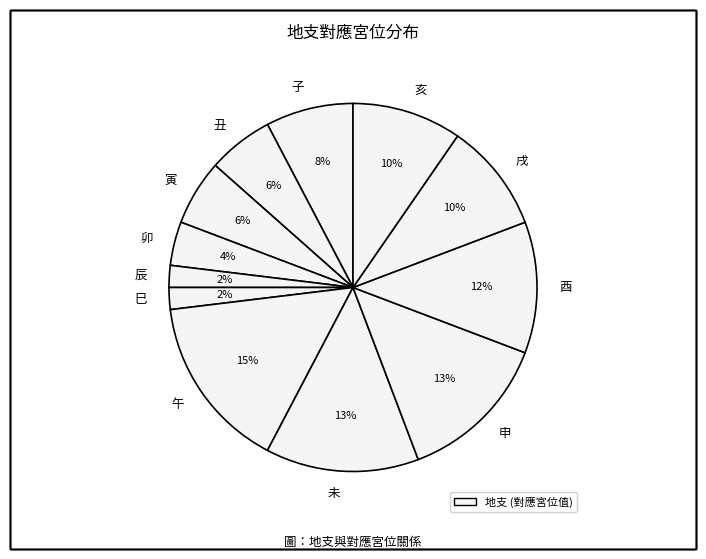

Approximately how many times larger is the value at 亥 compared to 戌?

1.0